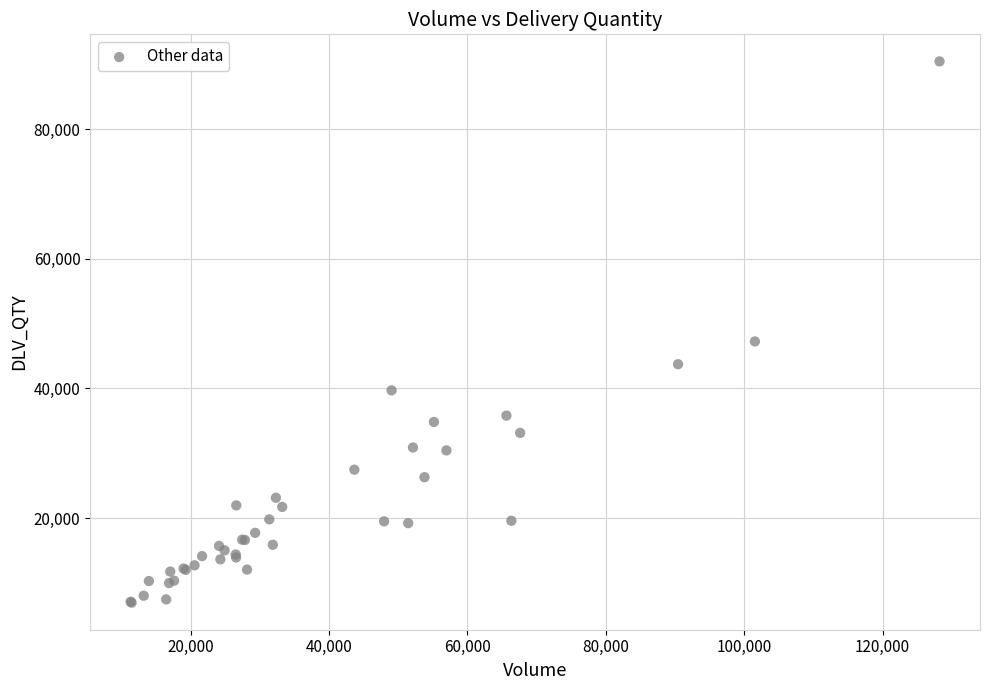

What Y value in the scatter plot is closest to 48695?

47244